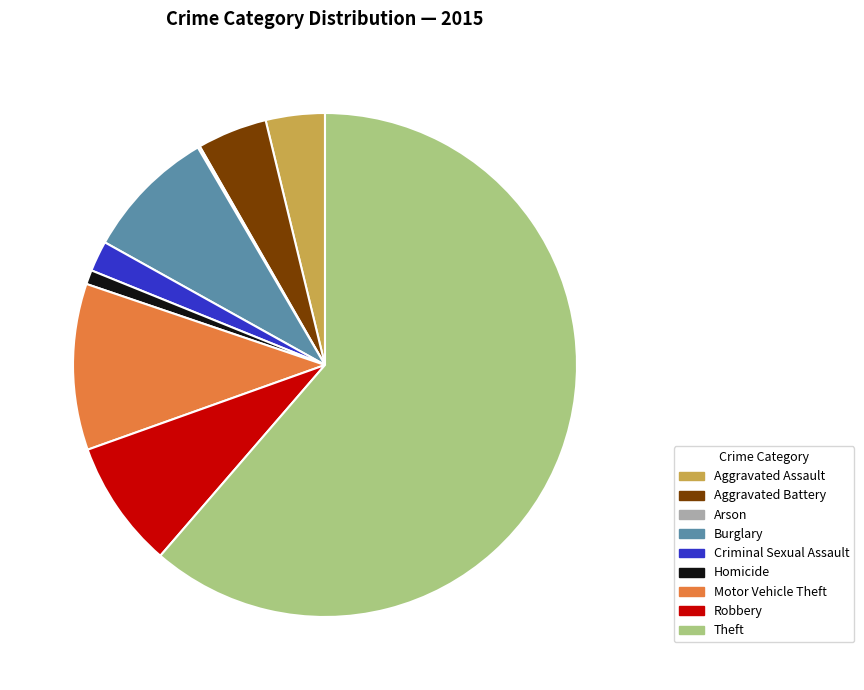

Which has a higher value, Aggravated Assault or Criminal Sexual Assault?

Aggravated Assault